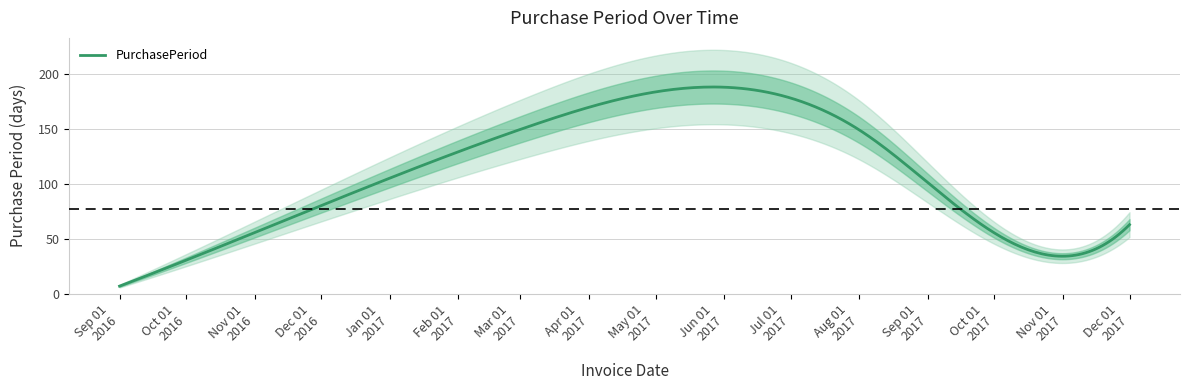

What is the minimum value shown in the chart?

7